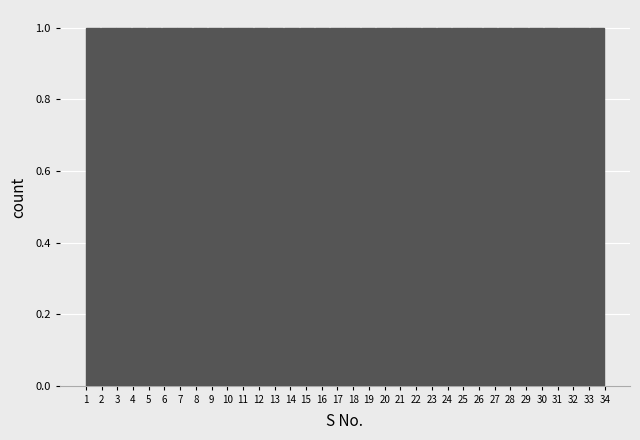

How tall is the bar that spans 32.1 to 33.0 on the x-axis? Neither the bar edges nor the heights are printed on the chart, so give them approximately, as read against the axes.

1